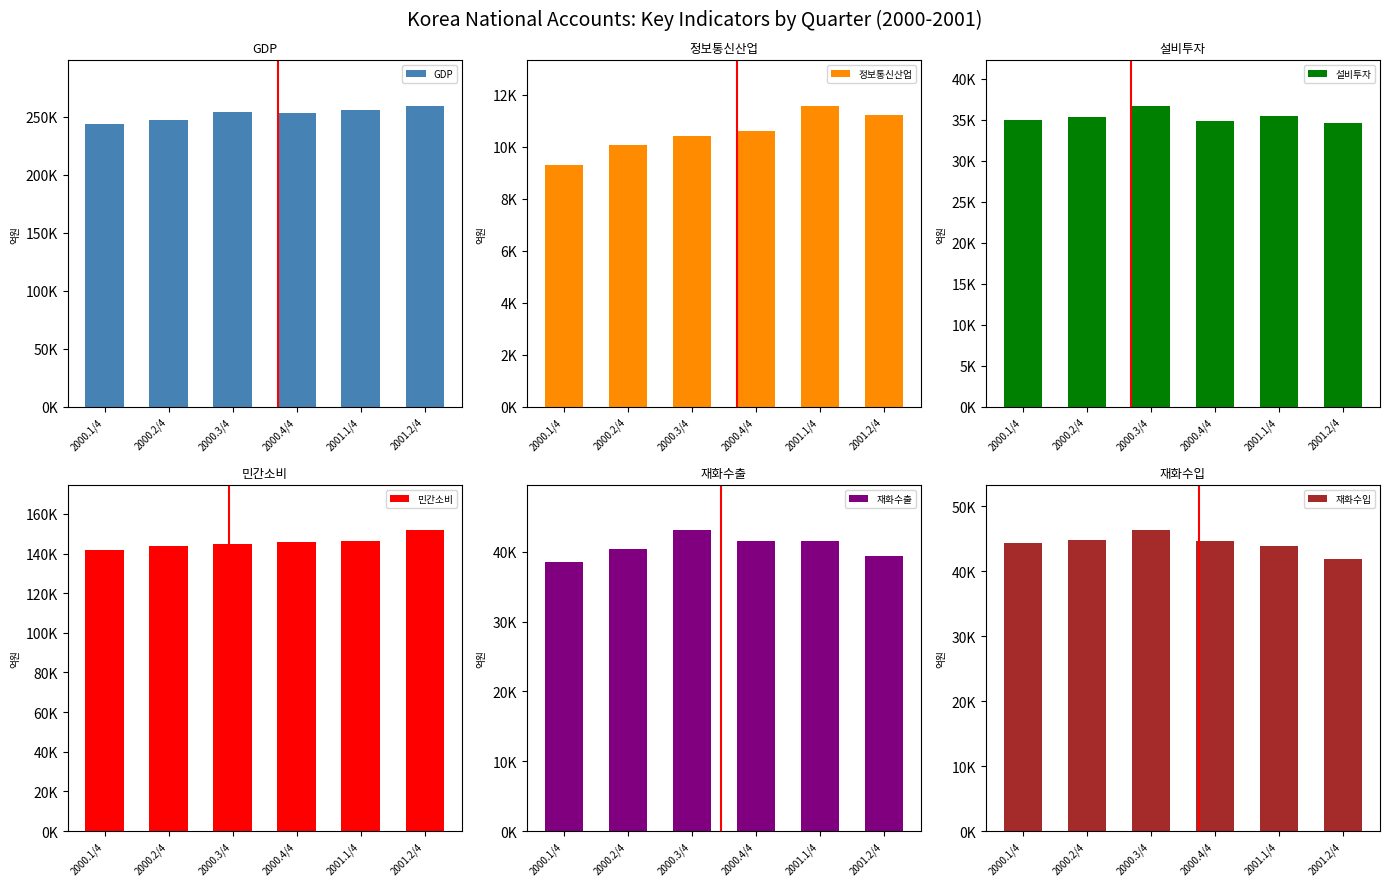

At 2001.2/4, list the series in order from largest to smallest.

GDP, 민간소비, 재화수입, 재화수출, 설비투자, 정보통신산업